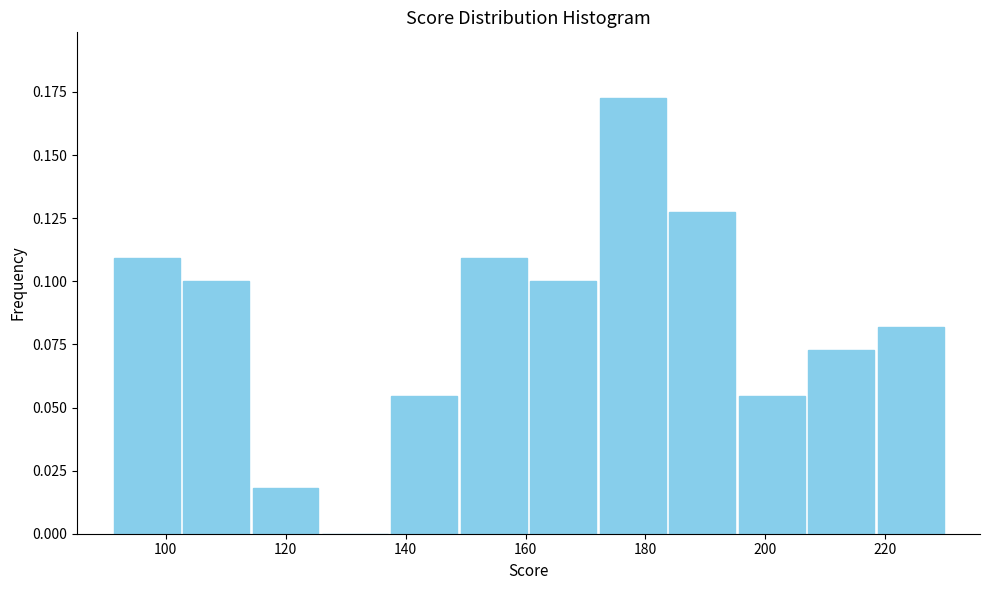

What is the height of the bar covering 160 to 172 on the x-axis? Neither the bar edges nor the heights are printed on the chart, so give them approximately, as read against the axes.

0.100